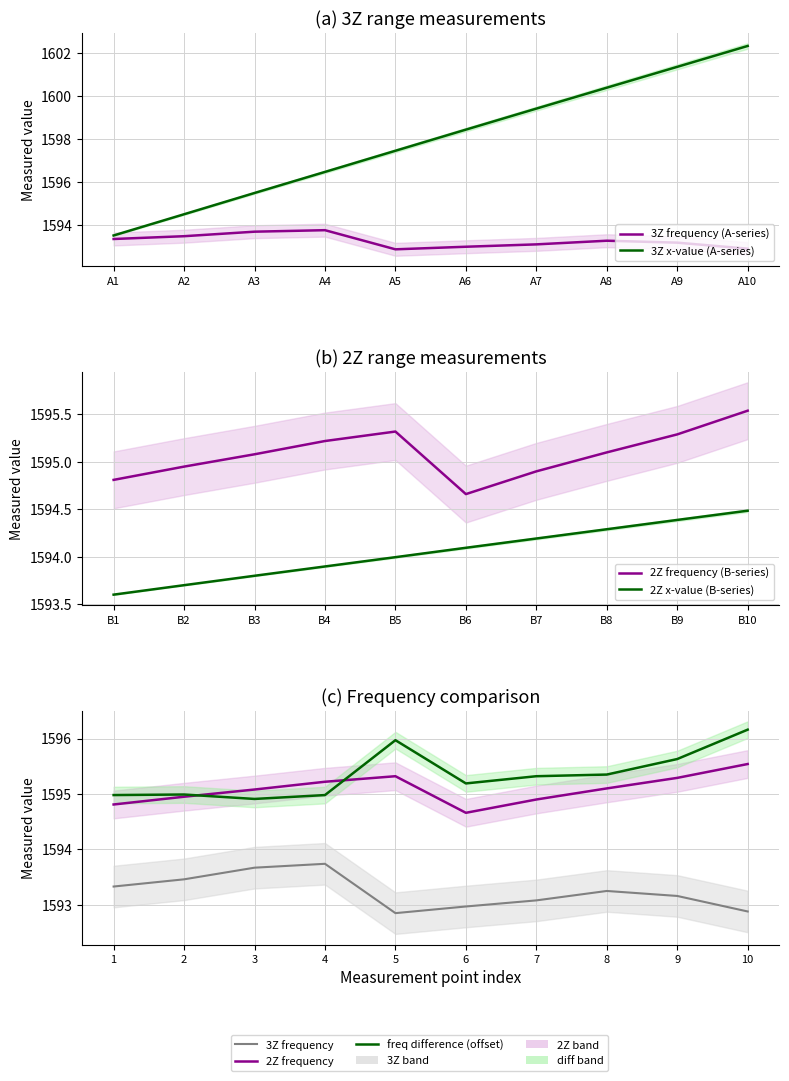

At which label does A_x reach its peak?

B10